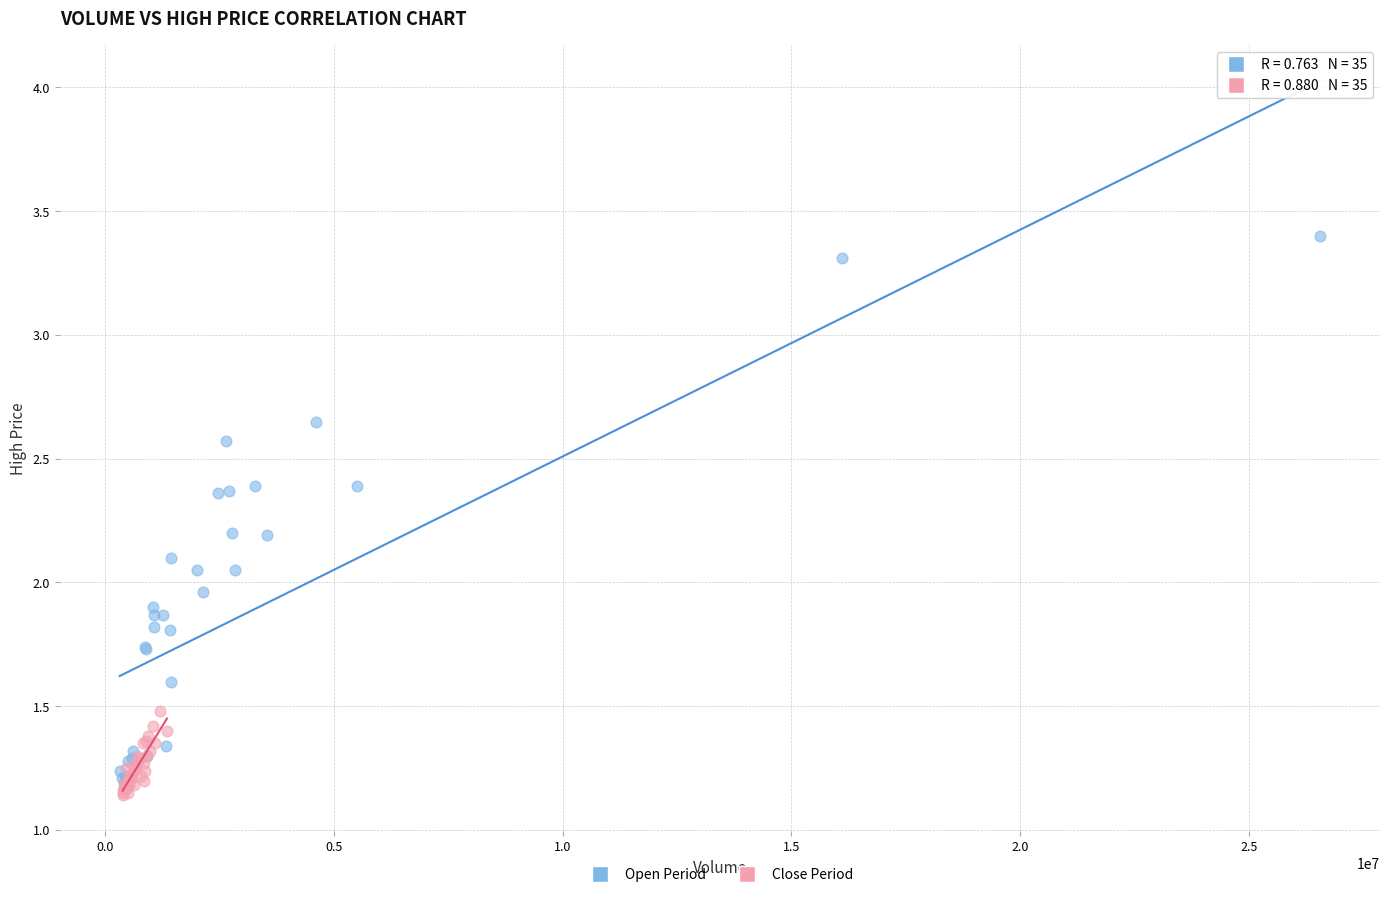

Which series contains the lowest Y value?

Close Period